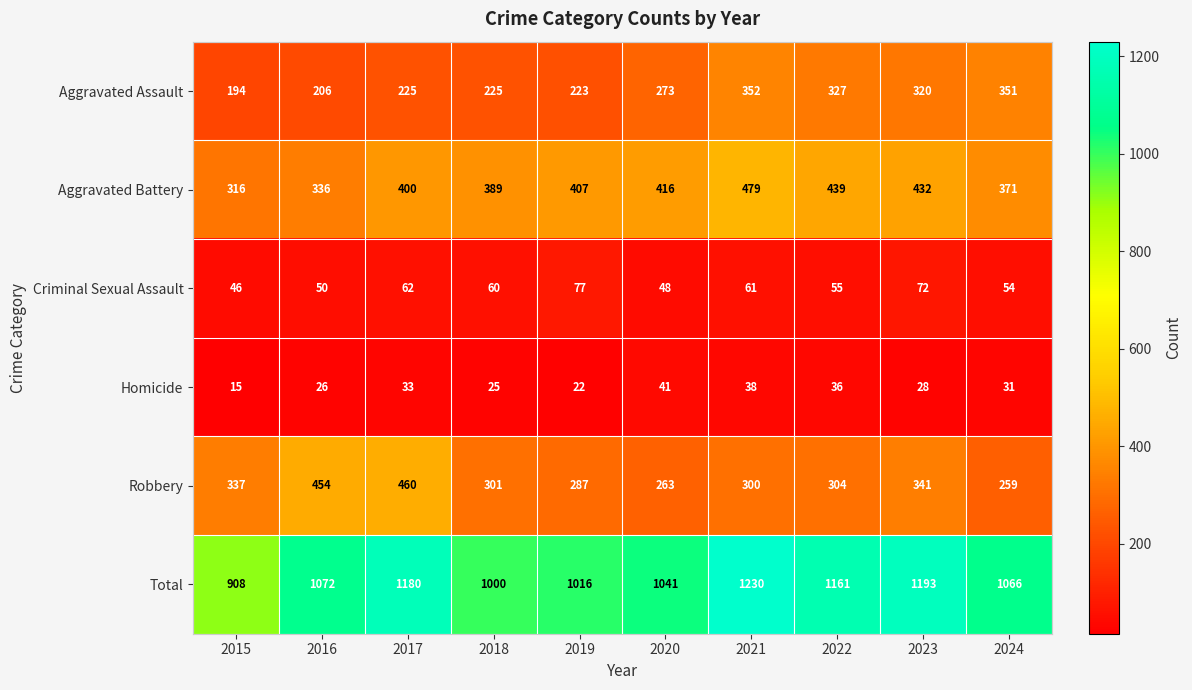

At which label does Homicide first exceed 31?

2017